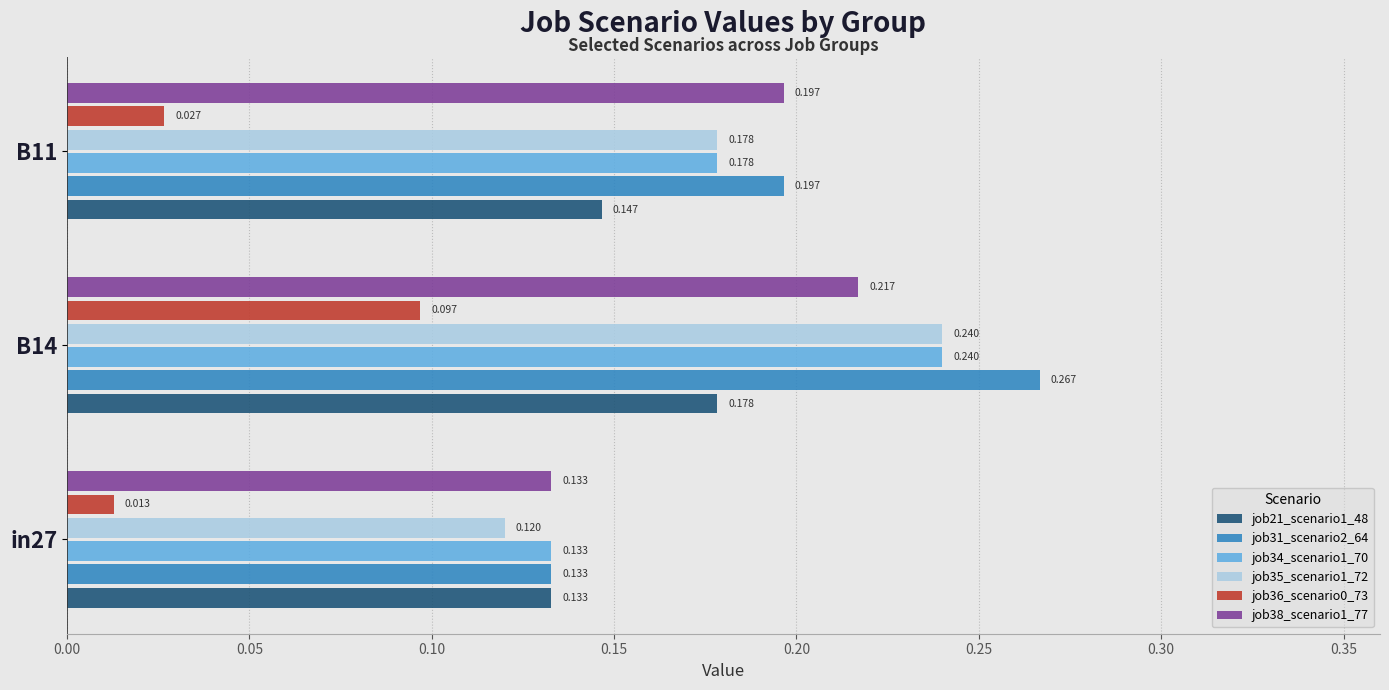

Is the value of job38_scenario1_77 at B14 greater than the value of job36_scenario0_73 at B11?

Yes